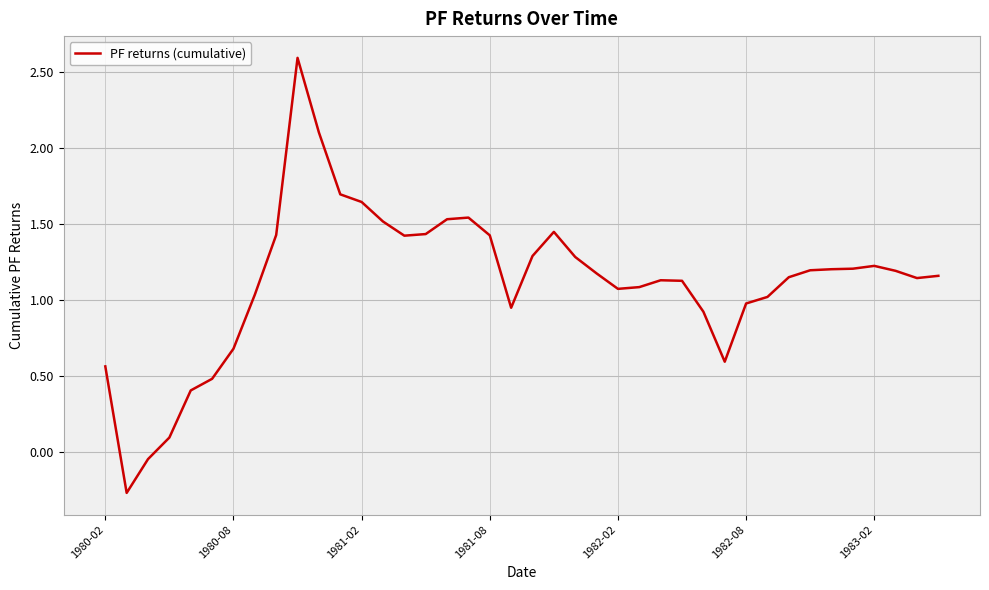

What is the difference between the maximum and minimum values?

2.9